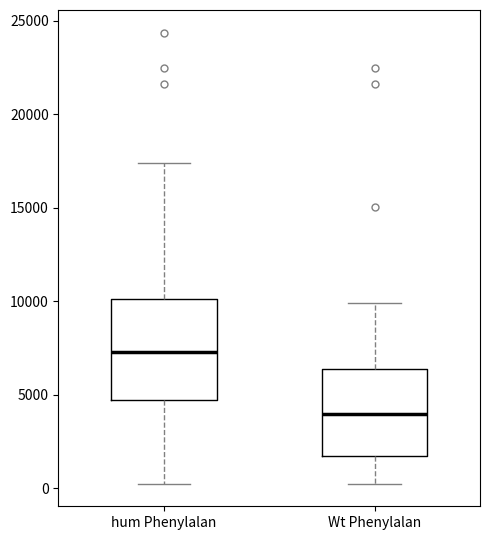

Reading left to right, transcribe this box plot: for each box, give where its median line is, the range the box spans, and where its two whiskers end, as read against the y-axis. The values are not printed on the chart, so give them approximately, as read against the axis.

hum Phenylalan: median 7500, box 4500 to 10000, whiskers 0 to 17500
Wt Phenylalan: median 4000, box 1500 to 6500, whiskers 0 to 10000